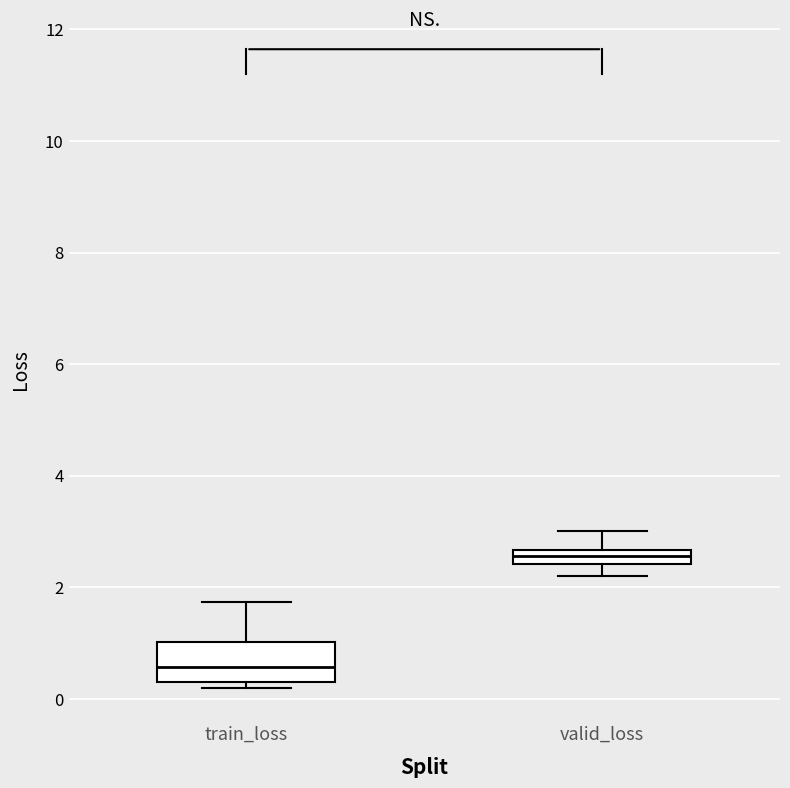

Which box has the lowest median line?

train_loss